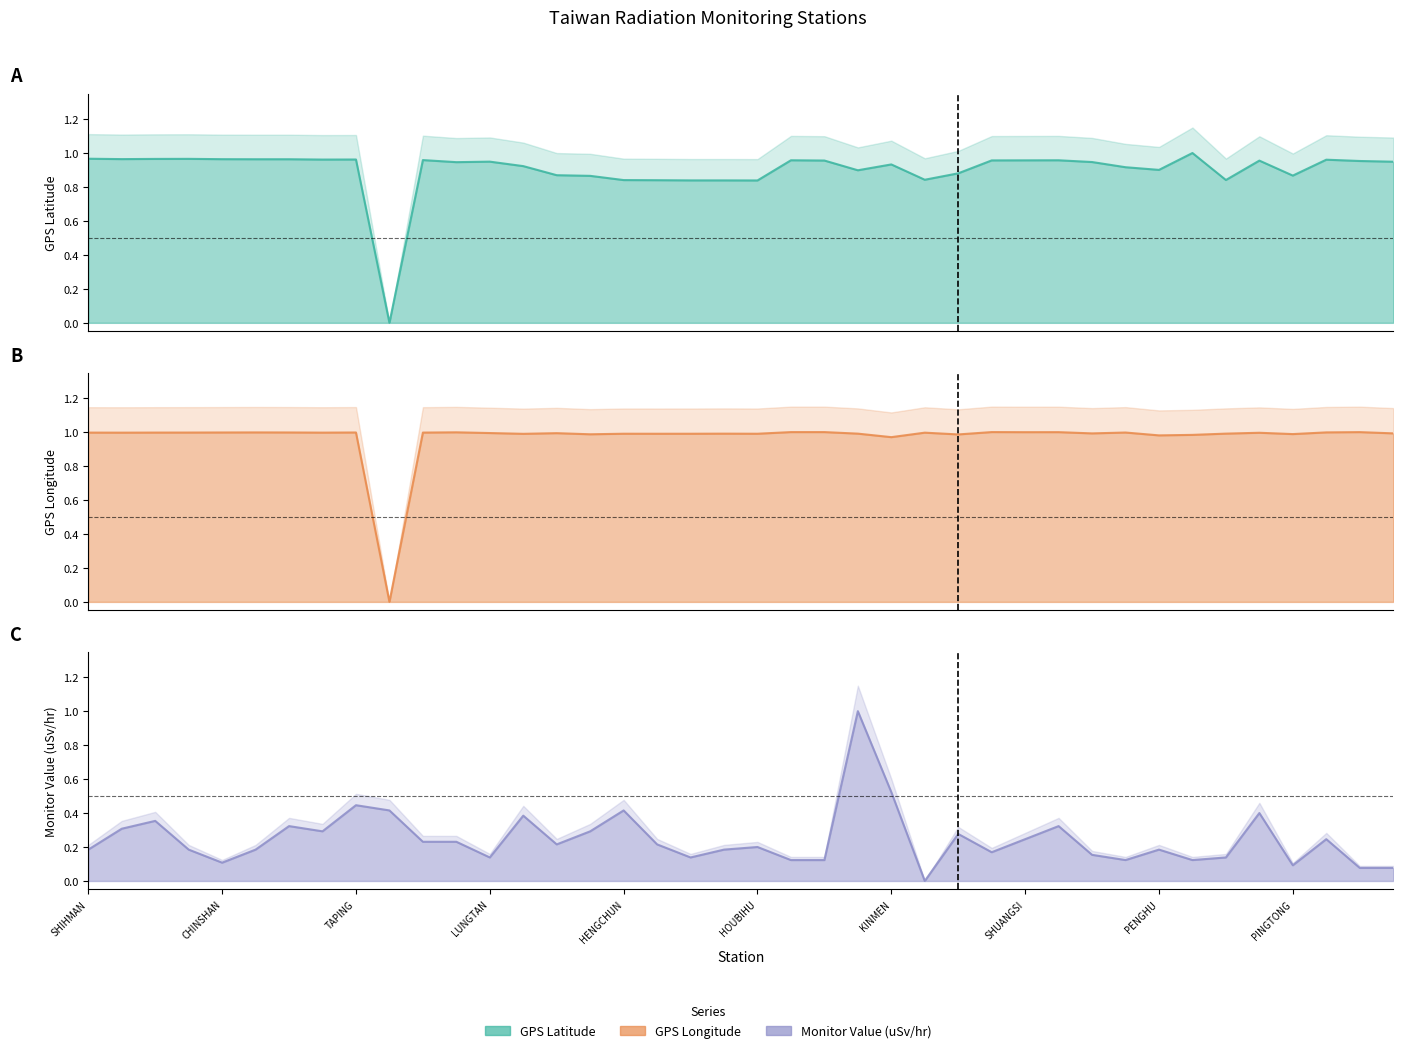

At which category is the sum across all series the highest?

23